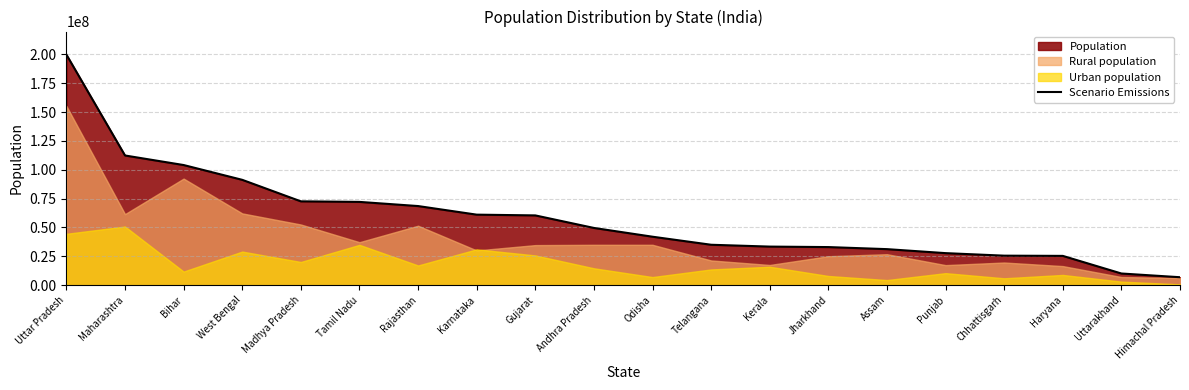

What is the average value?

58108258